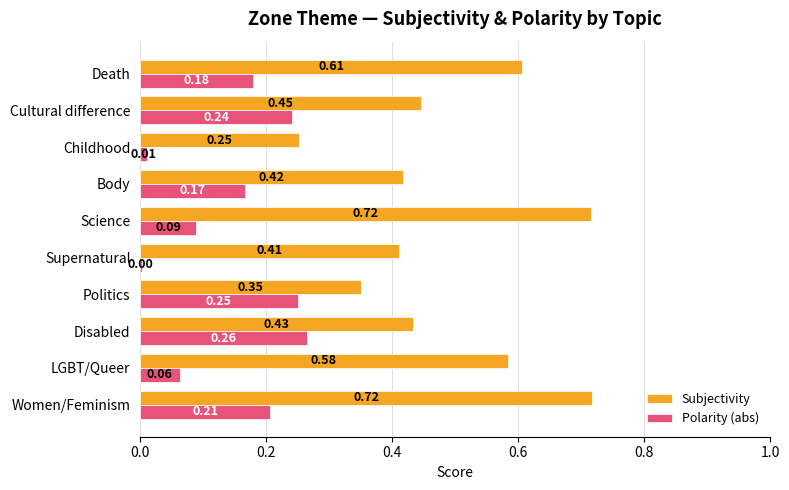

Where is Subjectivity nearest to the value 0?

Childhood